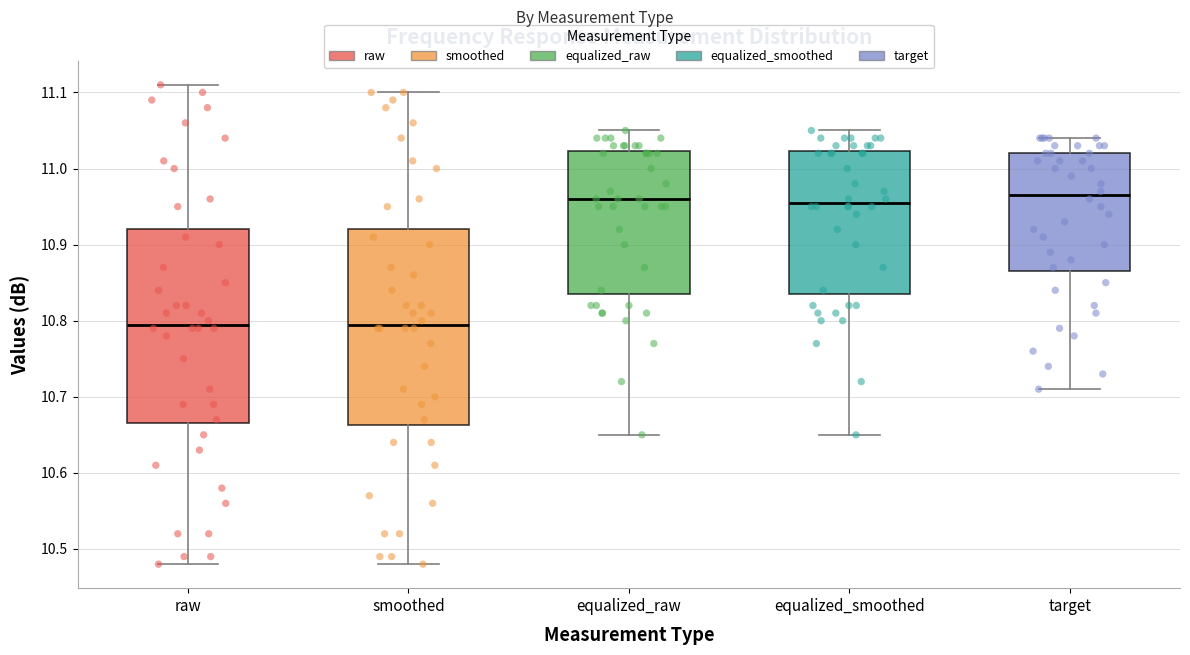

Where is the upper edge of the box for raw on the y-axis? The values are not printed on the chart, so give them approximately, as read against the axis.

10.92